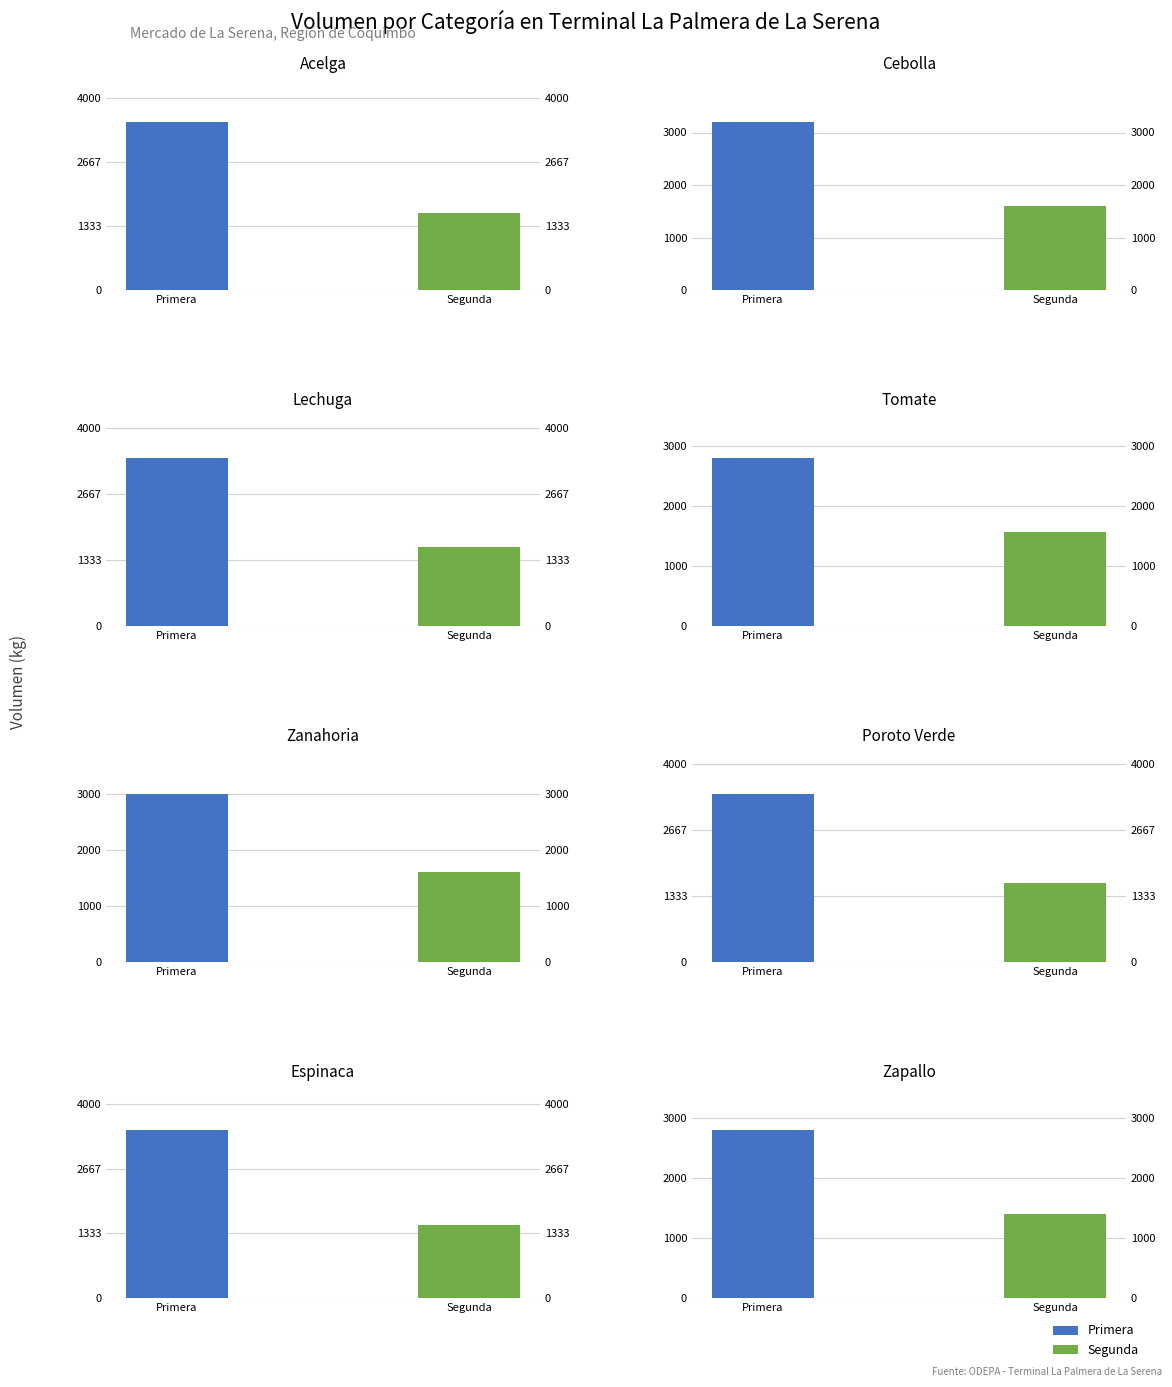

How many bars are there in each group?

2